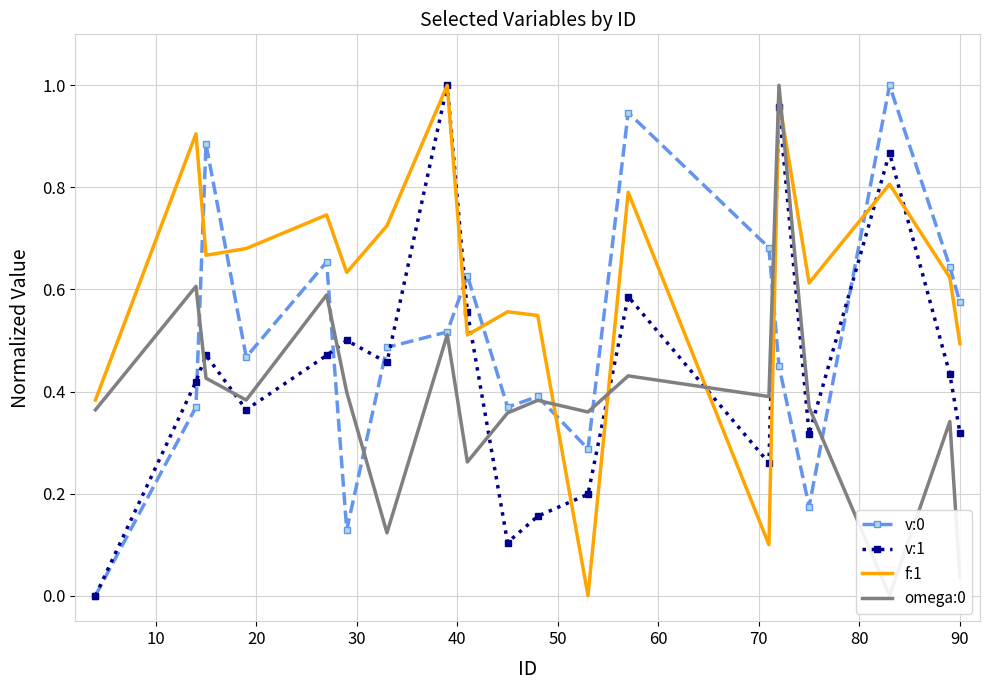

After their last crossing, which series has the higher values: v:0 or f:1?

v:0